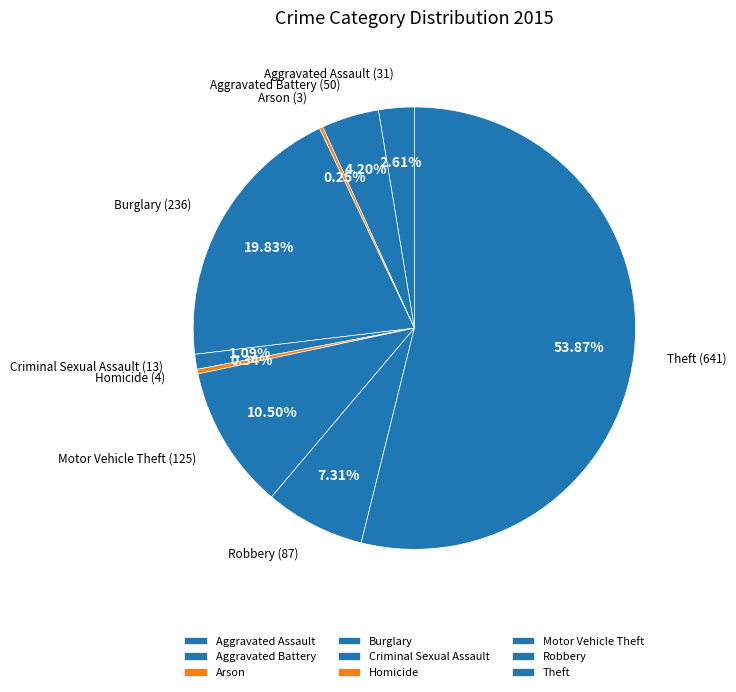

What is the largest slice in the pie chart?

Theft